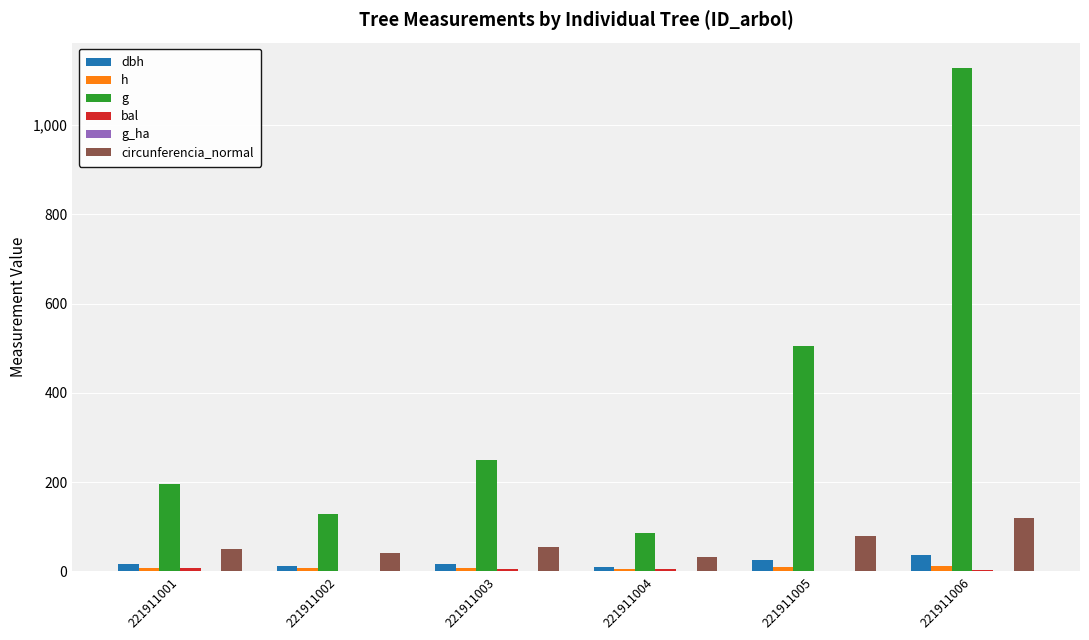

How many data points in g are above 249?

3